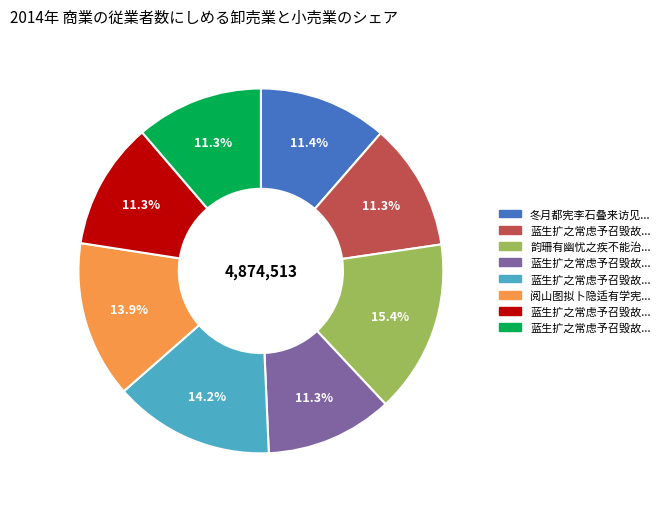

Is there a majority slice in this chart?

No